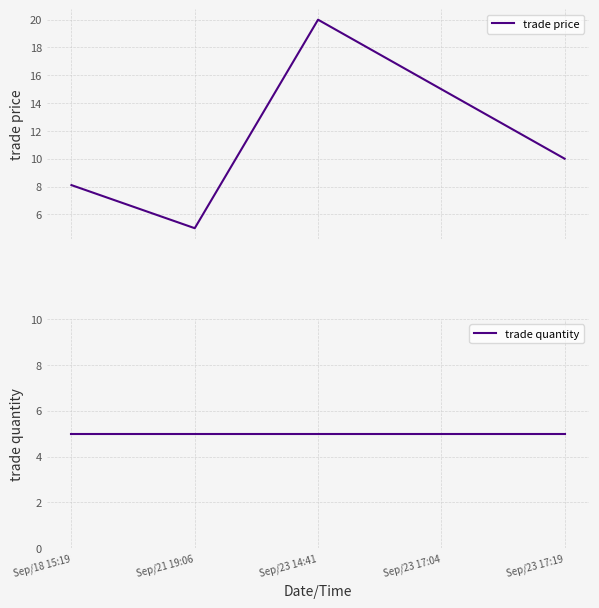

Does the chart have visible grid lines?

Yes